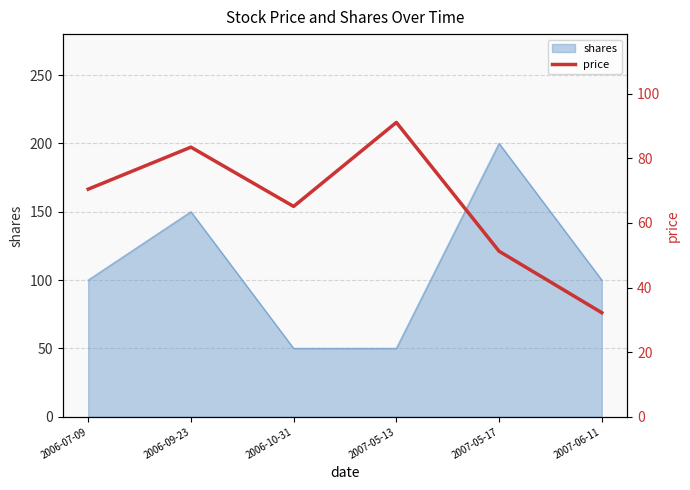

At which category does the chart reach its peak across all series?

2007-05-13